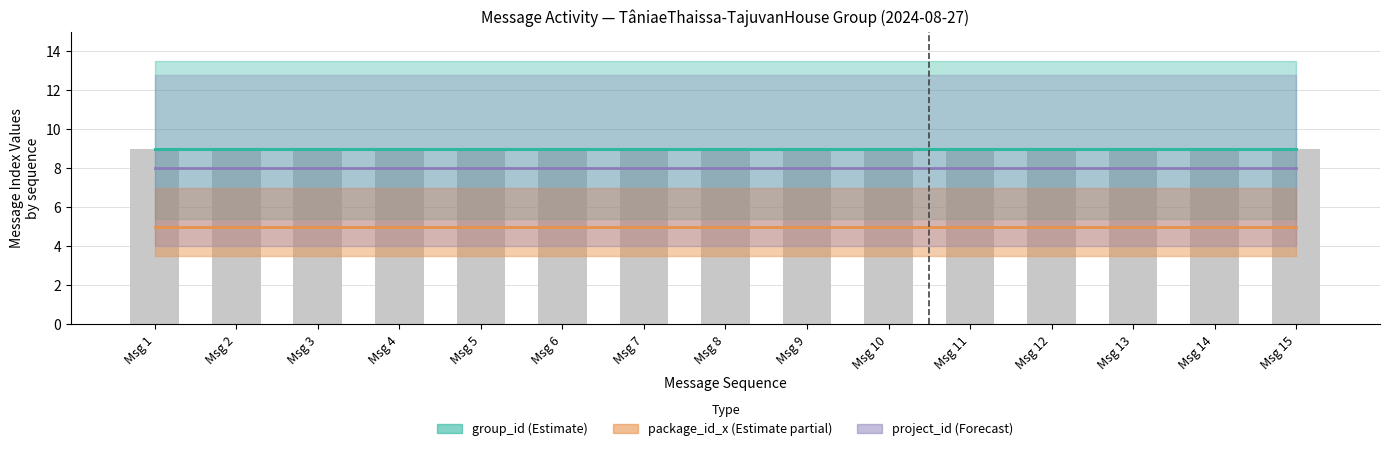

Reading left to right, what are all the values shown in this chart?

group_id (line): Msg 1=9	Msg 2=9	Msg 3=9	Msg 4=9	Msg 5=9	Msg 6=9	Msg 7=9	Msg 8=9	Msg 9=9	Msg 10=9	Msg 11=9	Msg 12=9	Msg 13=9	Msg 14=9	Msg 15=9
package_id_x (line): Msg 1=5	Msg 2=5	Msg 3=5	Msg 4=5	Msg 5=5	Msg 6=5	Msg 7=5	Msg 8=5	Msg 9=5	Msg 10=5	Msg 11=5	Msg 12=5	Msg 13=5	Msg 14=5	Msg 15=5
project_id (line): Msg 1=8	Msg 2=8	Msg 3=8	Msg 4=8	Msg 5=8	Msg 6=8	Msg 7=8	Msg 8=8	Msg 9=8	Msg 10=8	Msg 11=8	Msg 12=8	Msg 13=8	Msg 14=8	Msg 15=8
group_id (bars): Msg 1=9	Msg 2=9	Msg 3=9	Msg 4=9	Msg 5=9	Msg 6=9	Msg 7=9	Msg 8=9	Msg 9=9	Msg 10=9	Msg 11=9	Msg 12=9	Msg 13=9	Msg 14=9	Msg 15=9